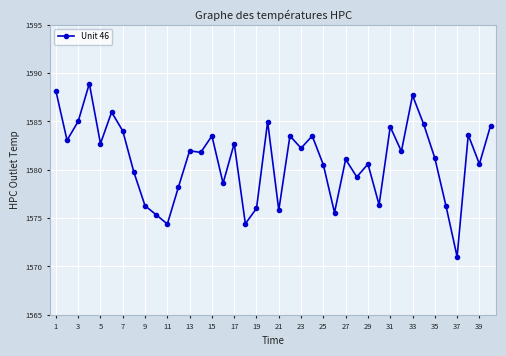

What is the difference between the maximum and minimum values?

17.9